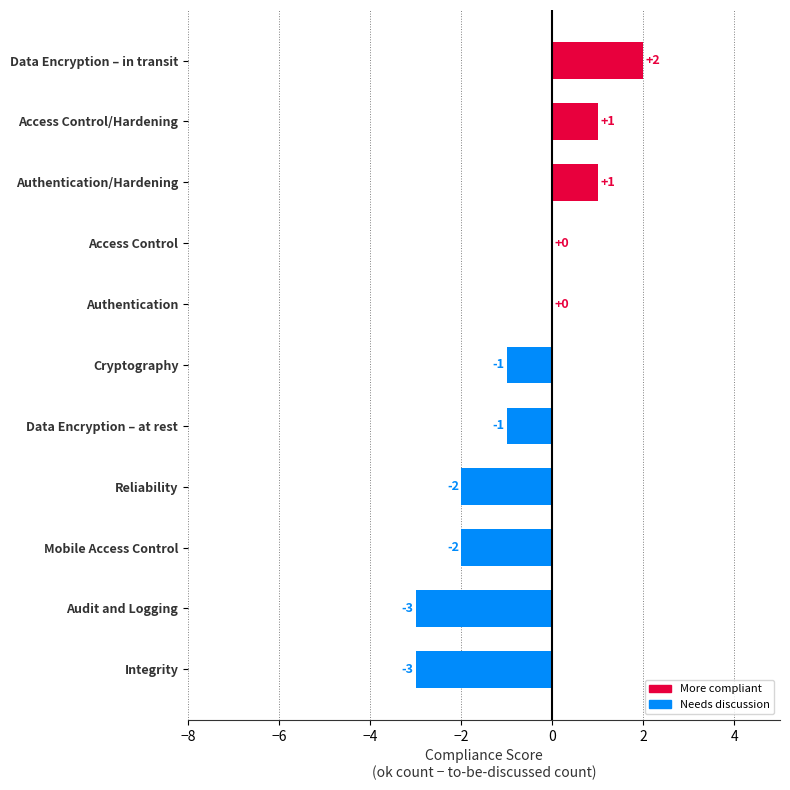

Count the number of categories in the chart.

11